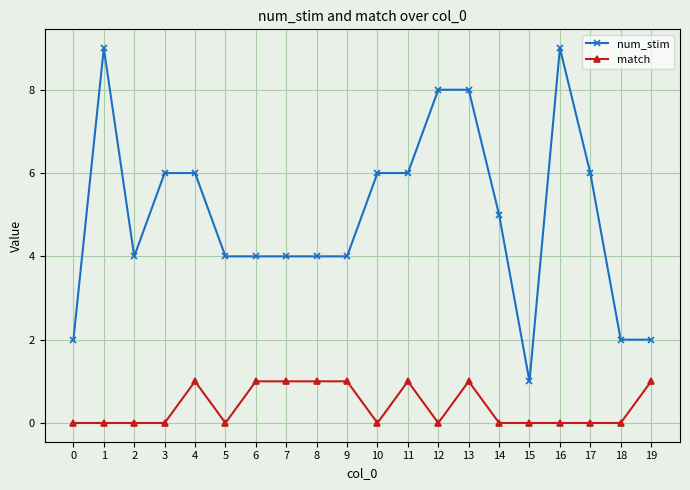

Which series has the widest spread of values?

num_stim